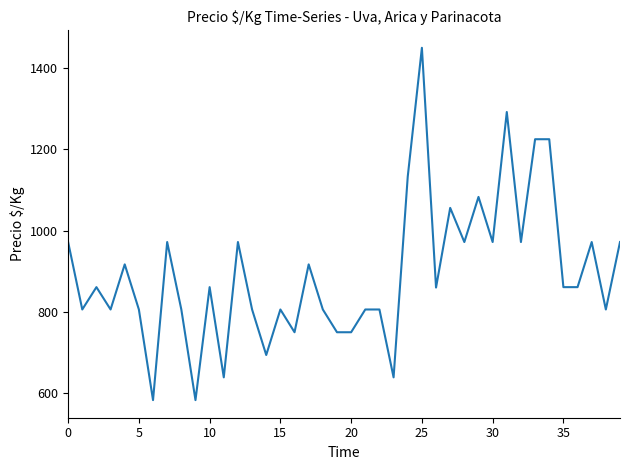

What is the smallest value displayed?

583